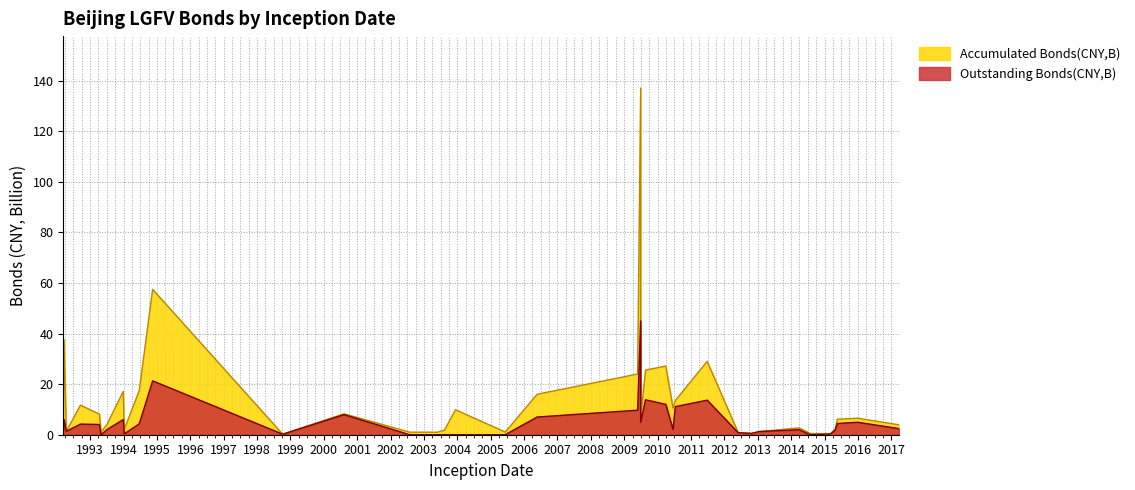

At how many categories does at least one series exceed 21?

7